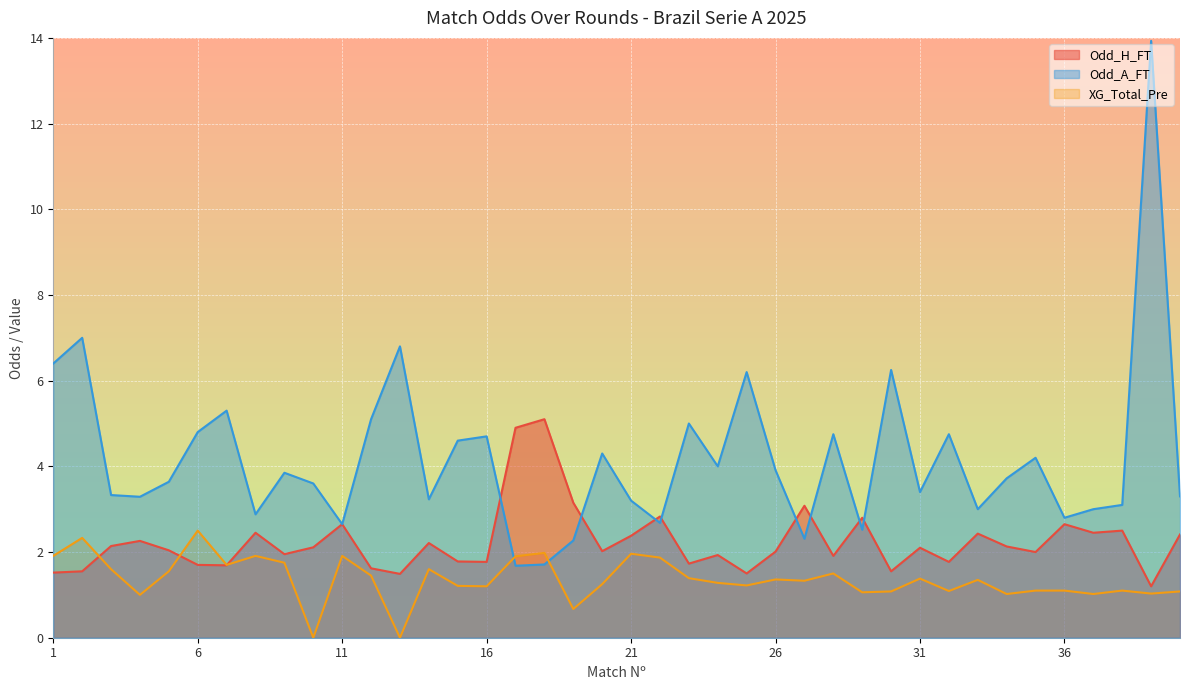

How many times do Odd_A_FT and Odd_H_FT cross each other?

8